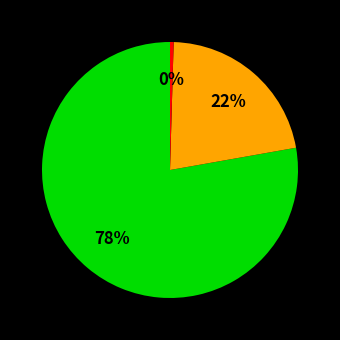

Is there a majority slice in this chart?

Yes